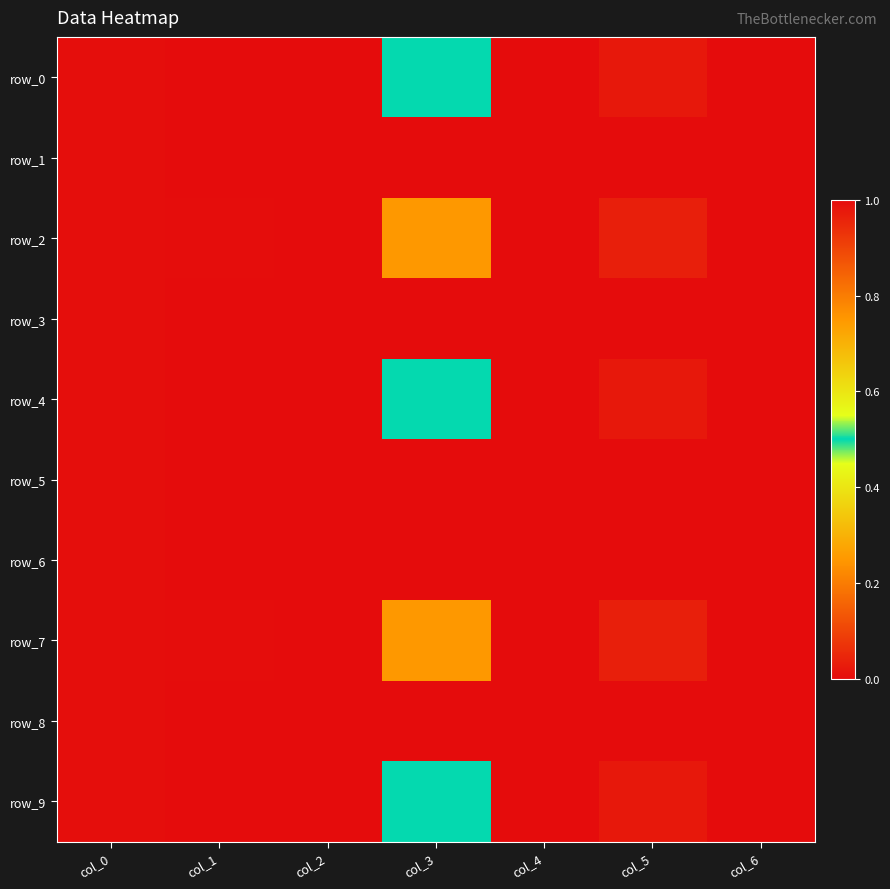

Which series has the widest spread of values?

row_0